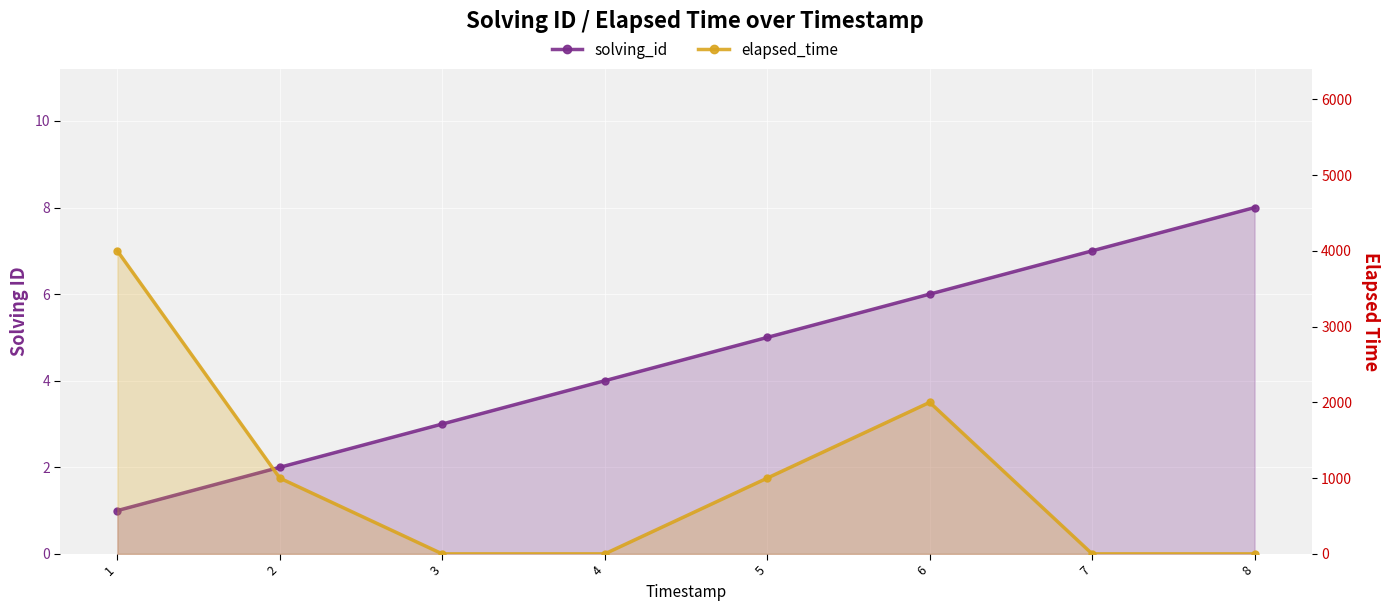

List the labels in order of elapsed_time value, smallest first.

3, 4, 7, 8, 2, 5, 6, 1